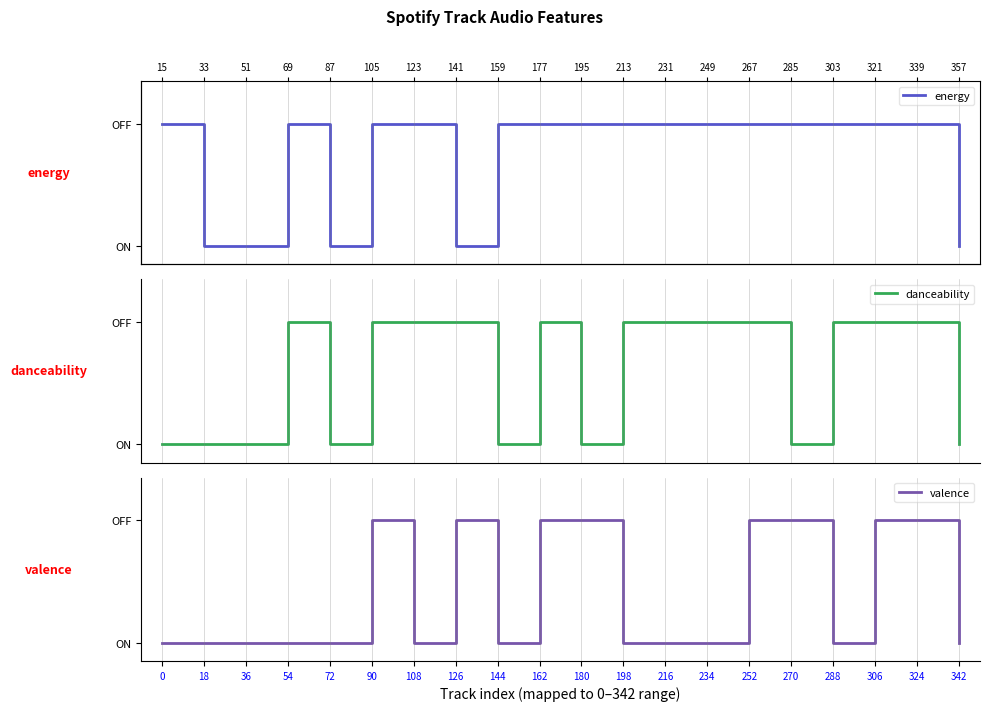

True or false: danceability and valence cross at least once.

True